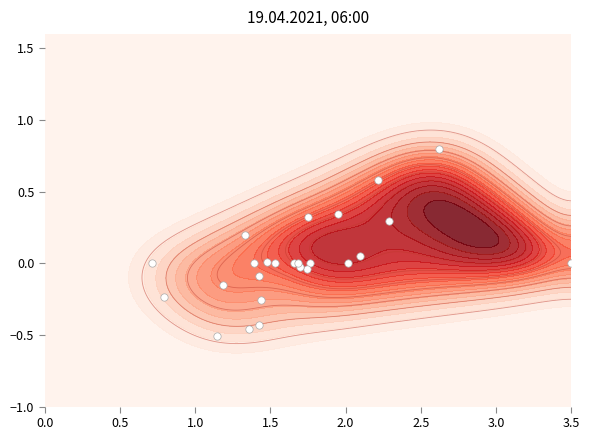

The chart shows a value of -0.8 at 14. True or false?

False